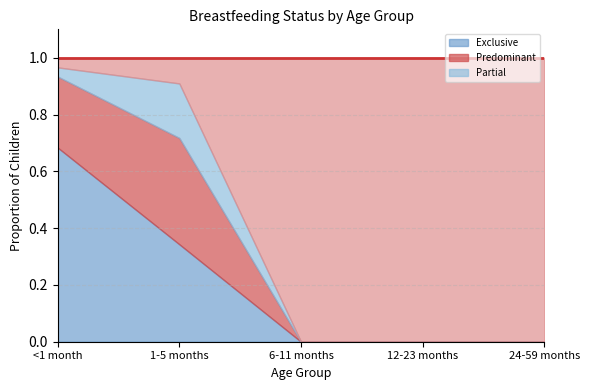

Where is Exclusive nearest to the value 0?

6-11 months